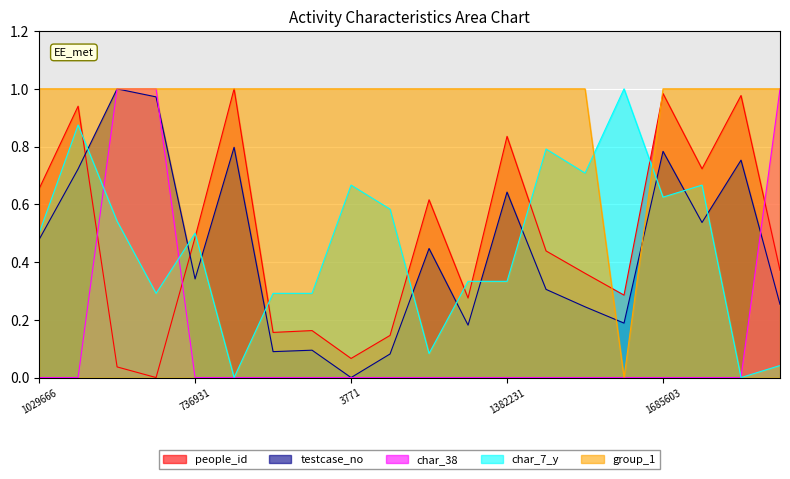

Which series has the widest spread of values?

people_id